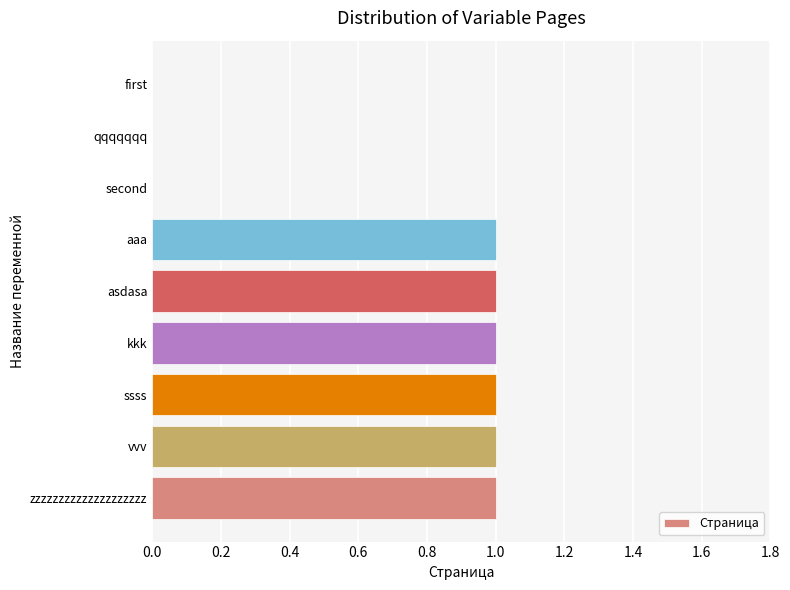

True or false: the data shows 1 at zzzzzzzzzzzzzzzzzzzz.

True